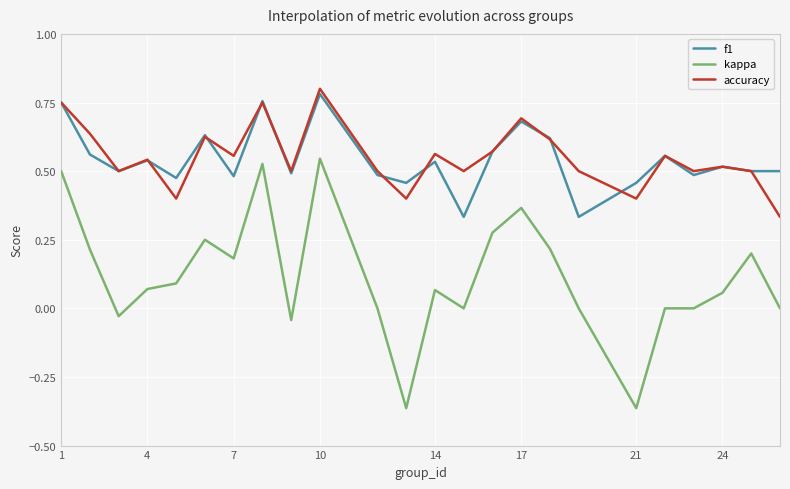

Which series has the largest range (max minus min)?

kappa